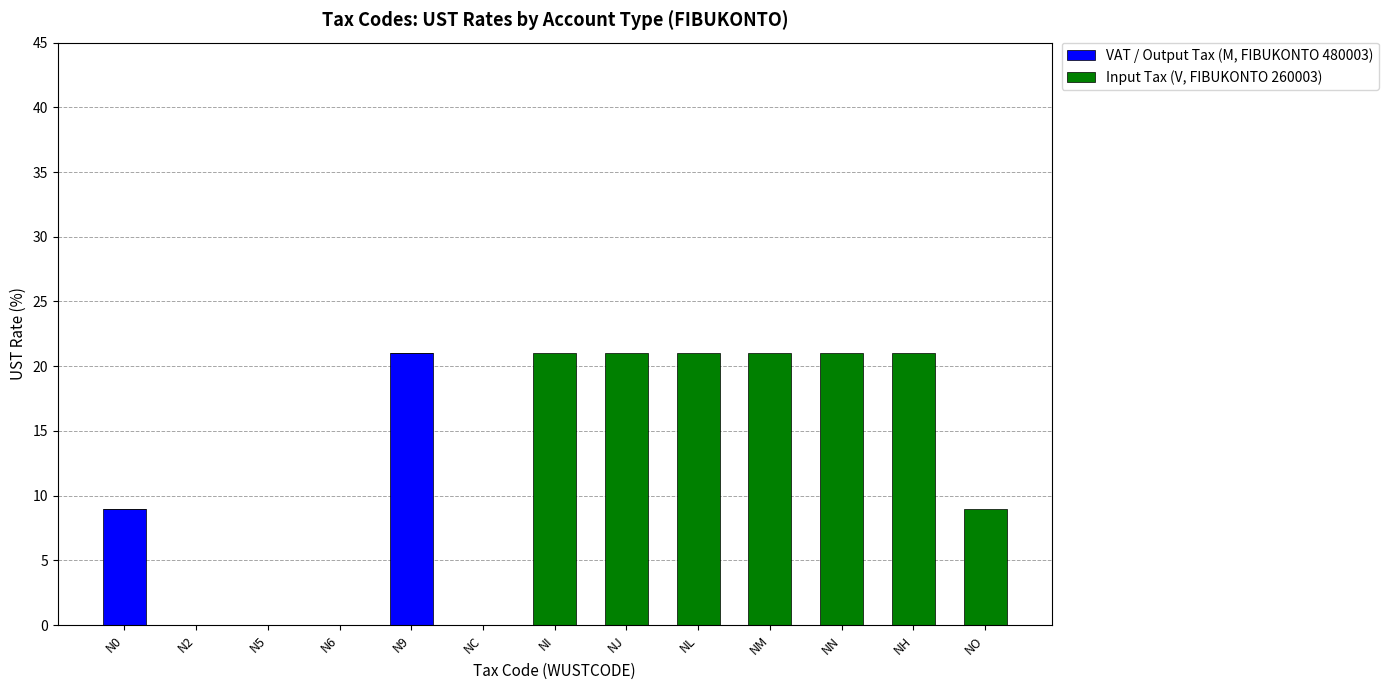

Are the bars horizontal?

No